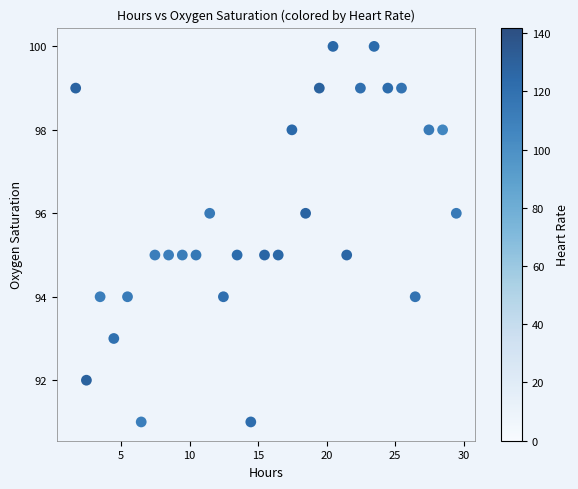

What is the range of Y values (max minus min)?

9